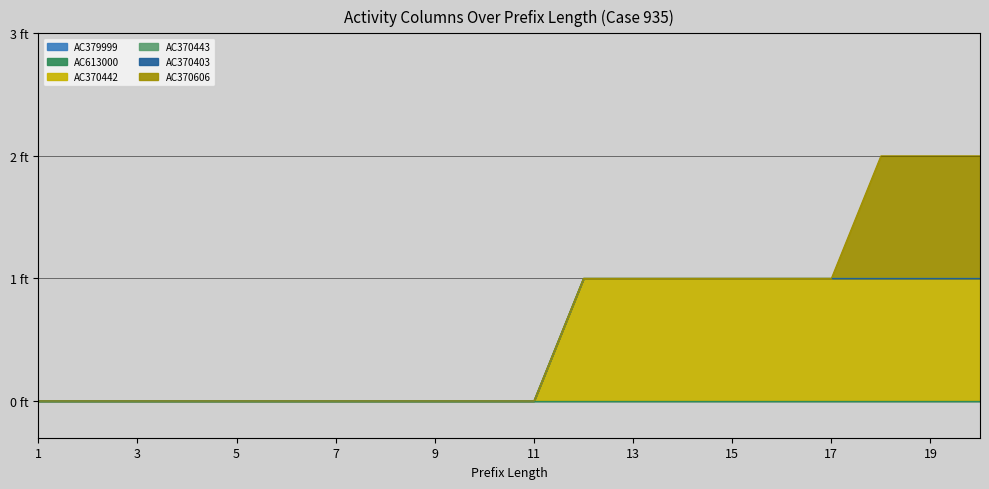

True or false: AC613000 has more than 0 points higher than both neighbors.

False